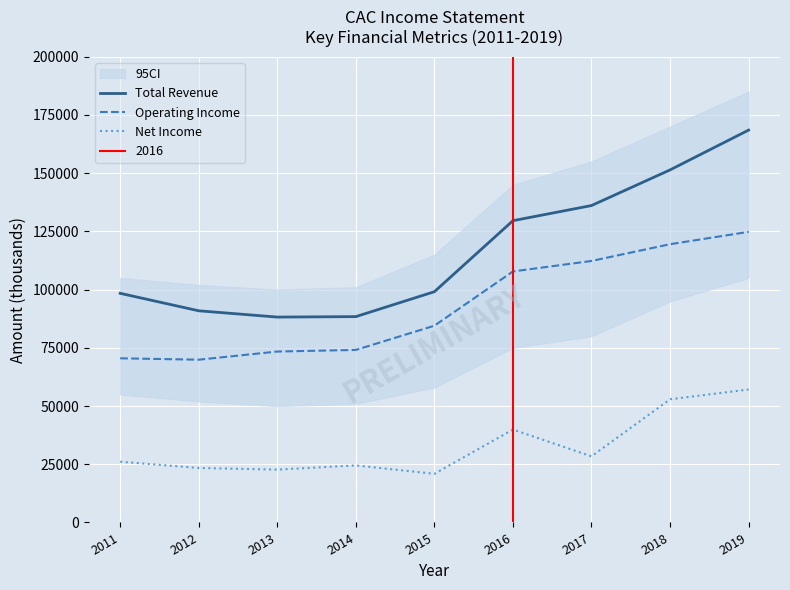

At which label does Net Income first exceed 26100?

2016